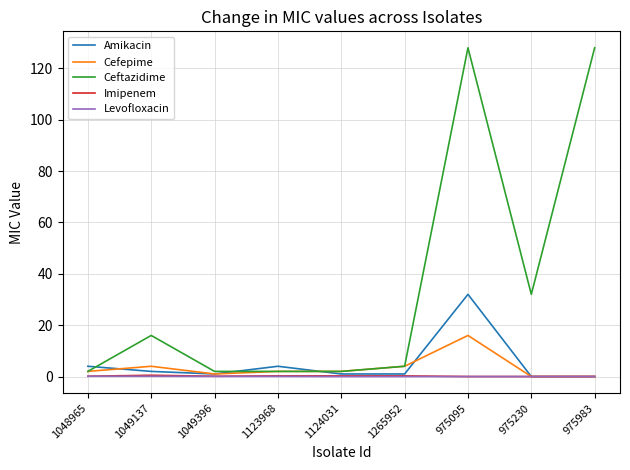

Which series has the largest total across all categories?

Ceftazidime